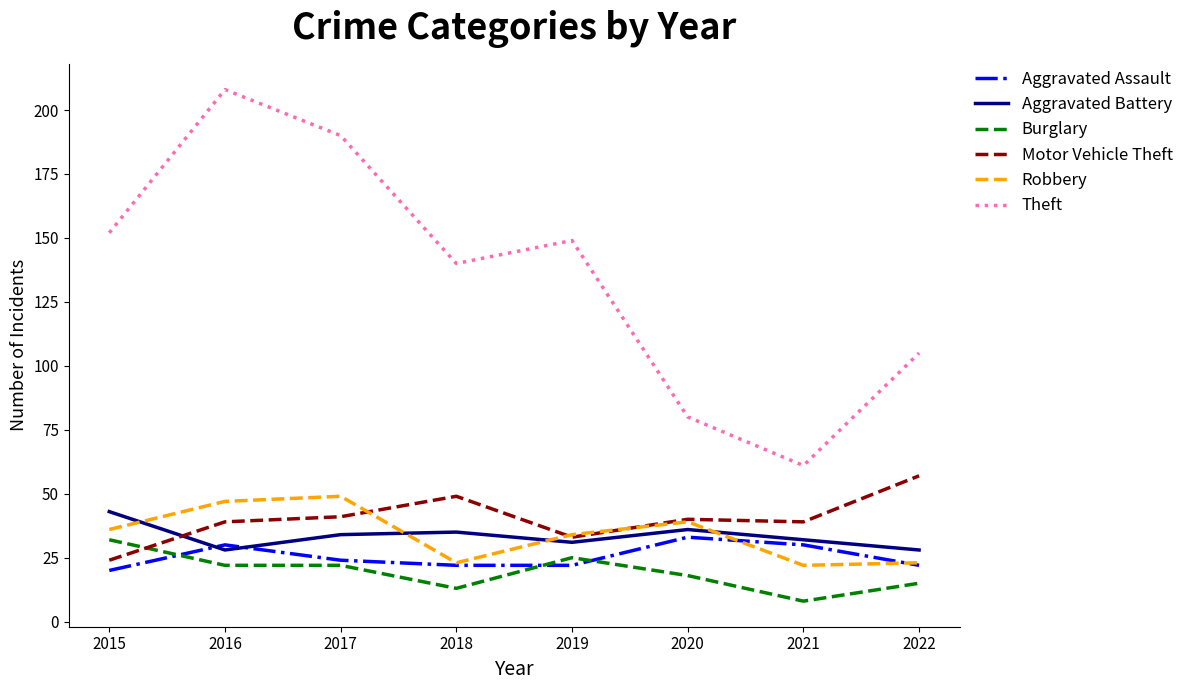

True or false: Burglary has more than 0 interior local peaks.

True